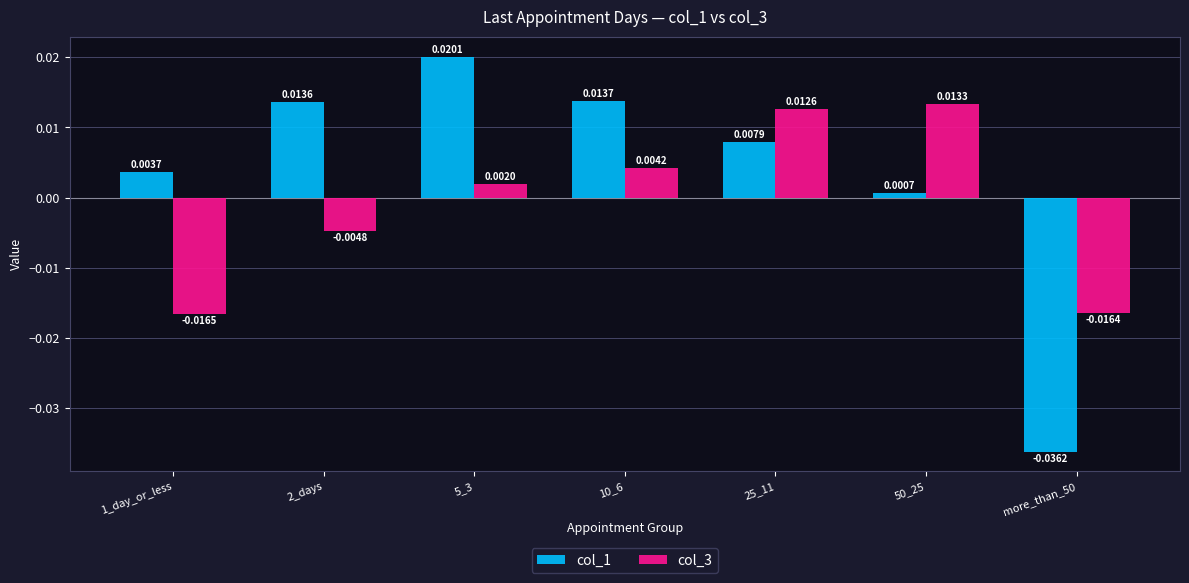

Where does the col_3 series first go above 0?

5_3